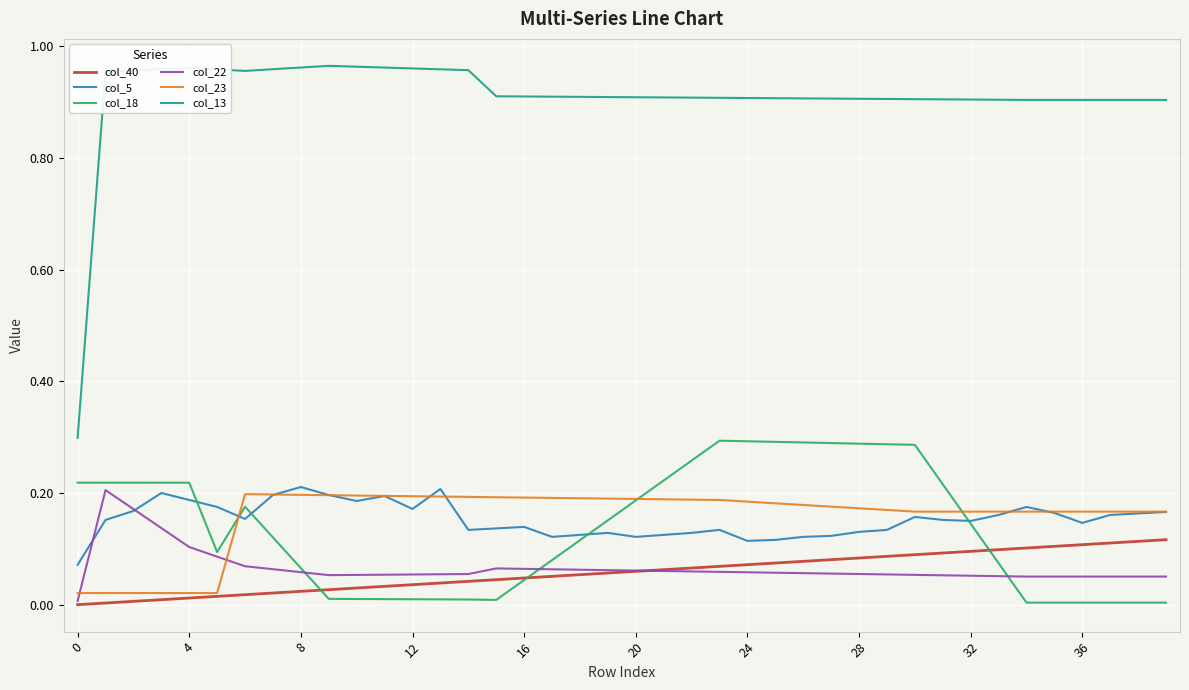

True or false: col_40 and col_13 intersect in this chart.

False